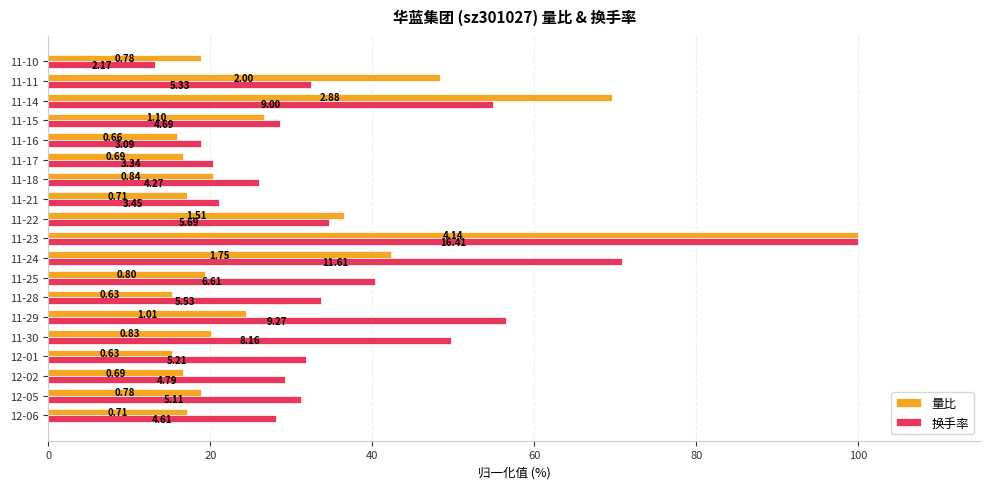

What are all the series names shown in the legend?

量比, 换手率